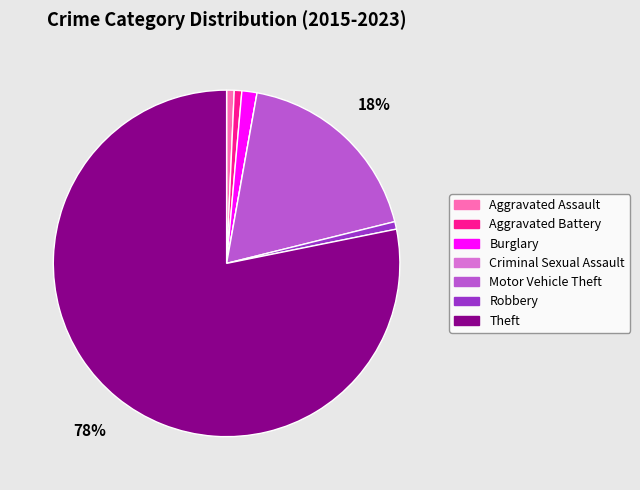

Which slice represents more than half of the pie?

Theft